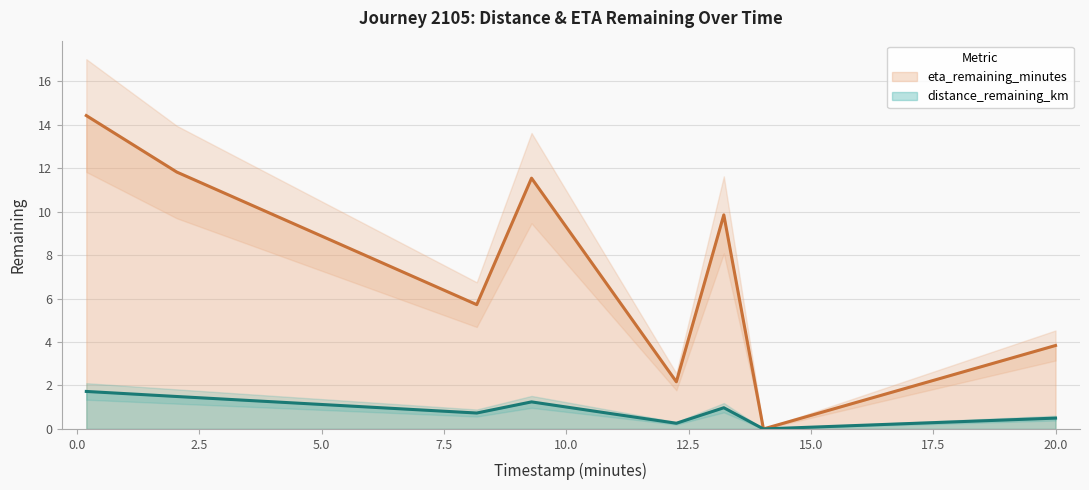

How many categories are shown in the chart?

8